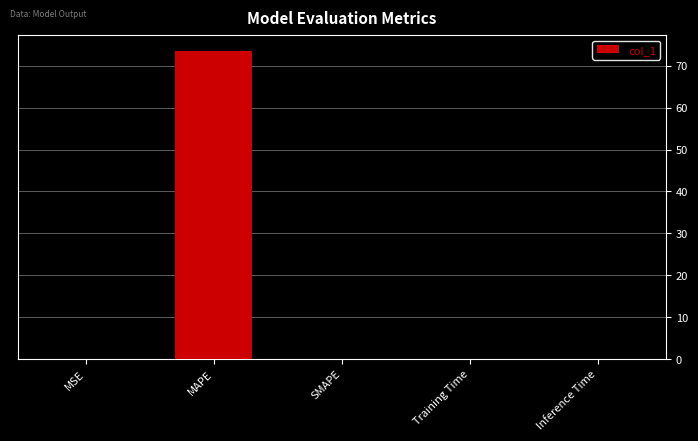

Between MAPE and MSE, which is larger?

MAPE